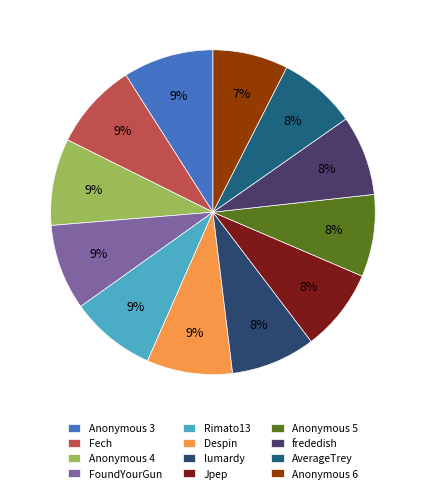

How many segments does this pie chart have?

12